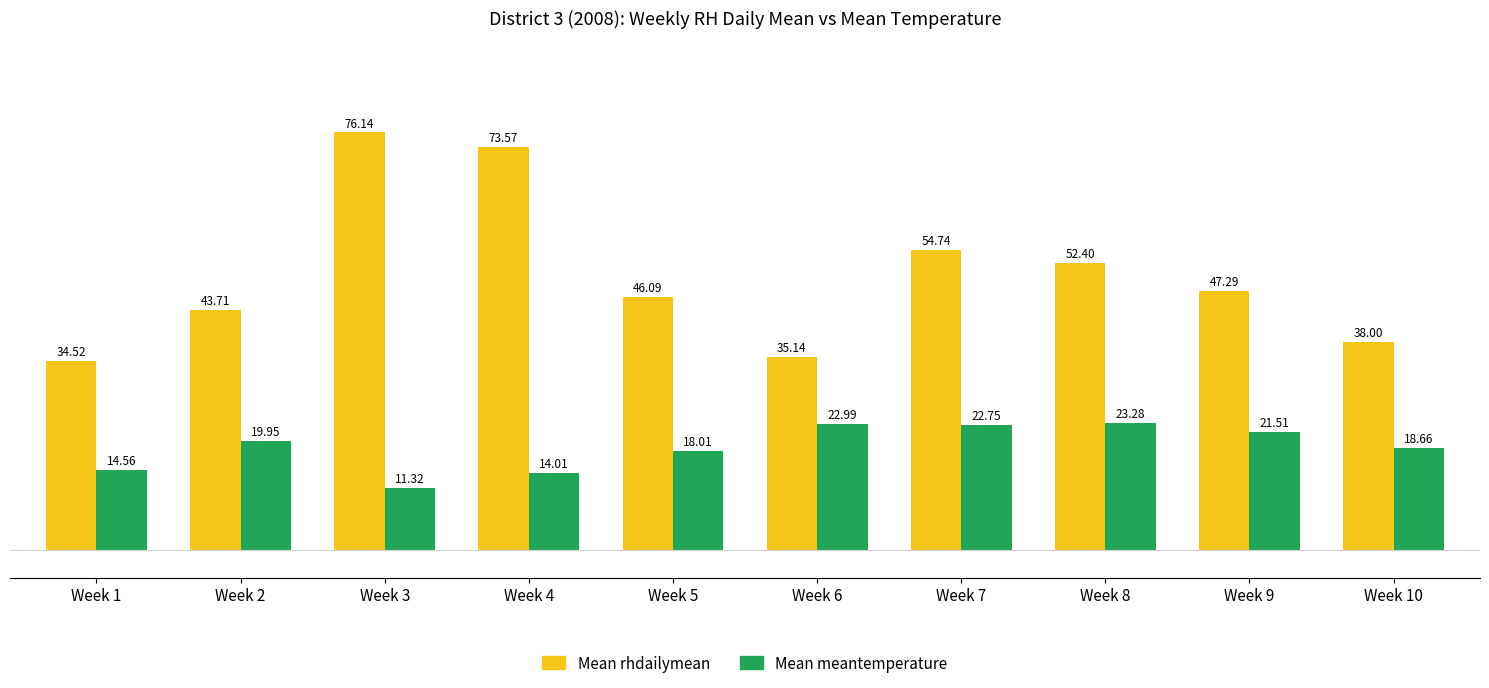

What is the spread (max minus min) of values at Week 10?

19.3